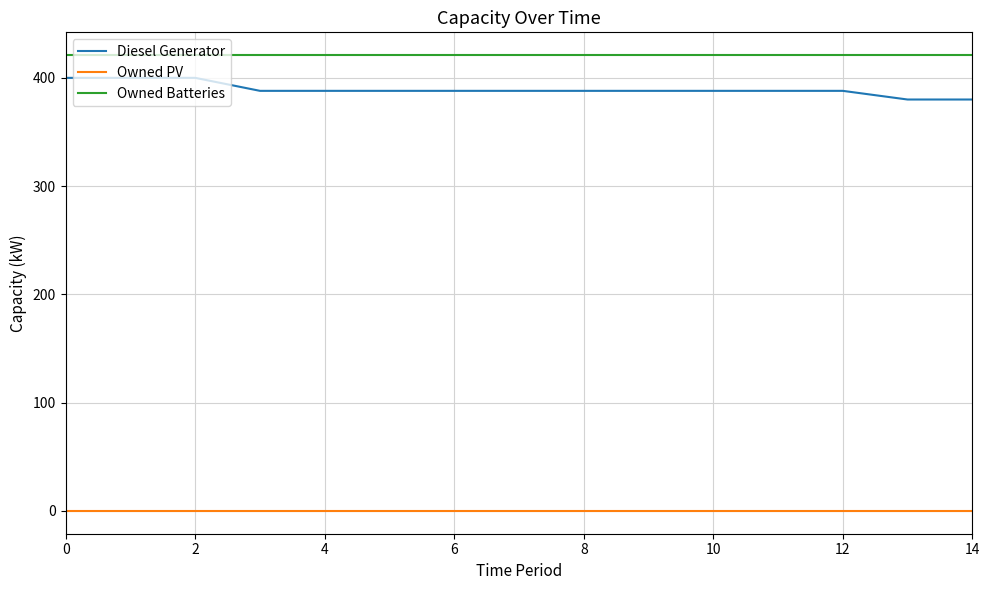

What is the maximum value shown in the chart?

421.0